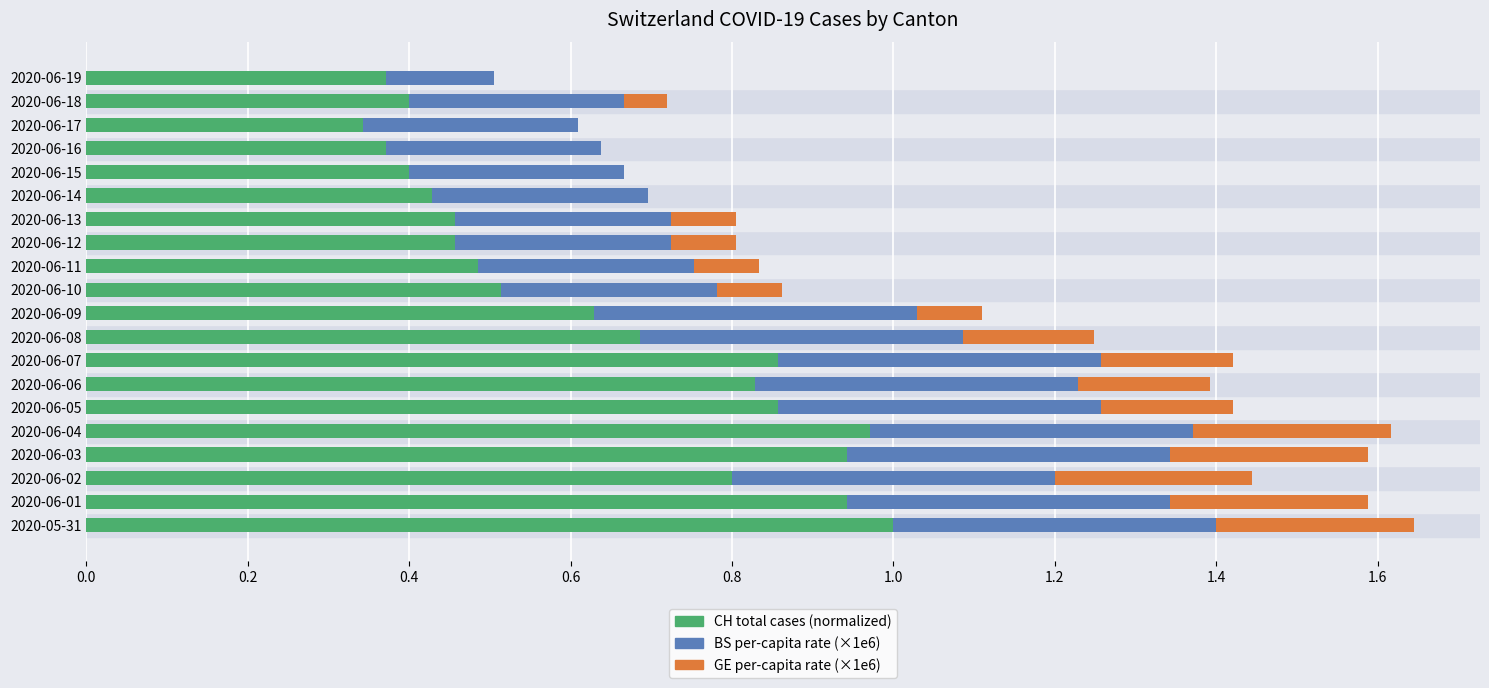

How many series are shown in this chart?

3